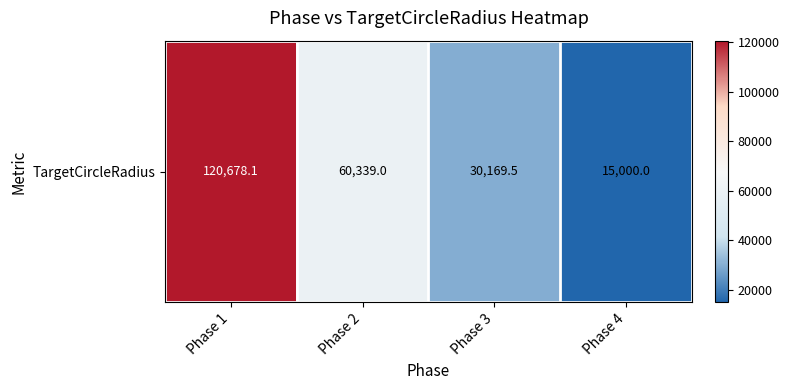

List the labels in order of value, smallest first.

Phase 4, Phase 3, Phase 2, Phase 1